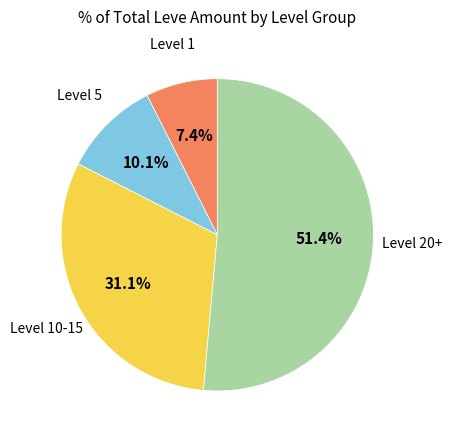

Does any single category account for the majority?

Yes